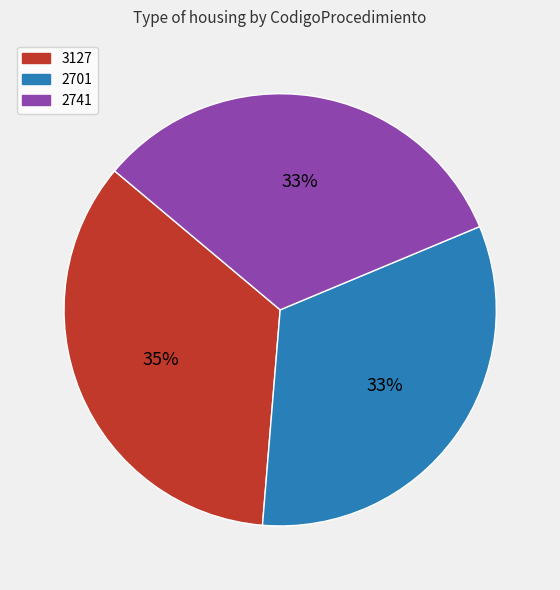

How many slices are in this pie chart?

3